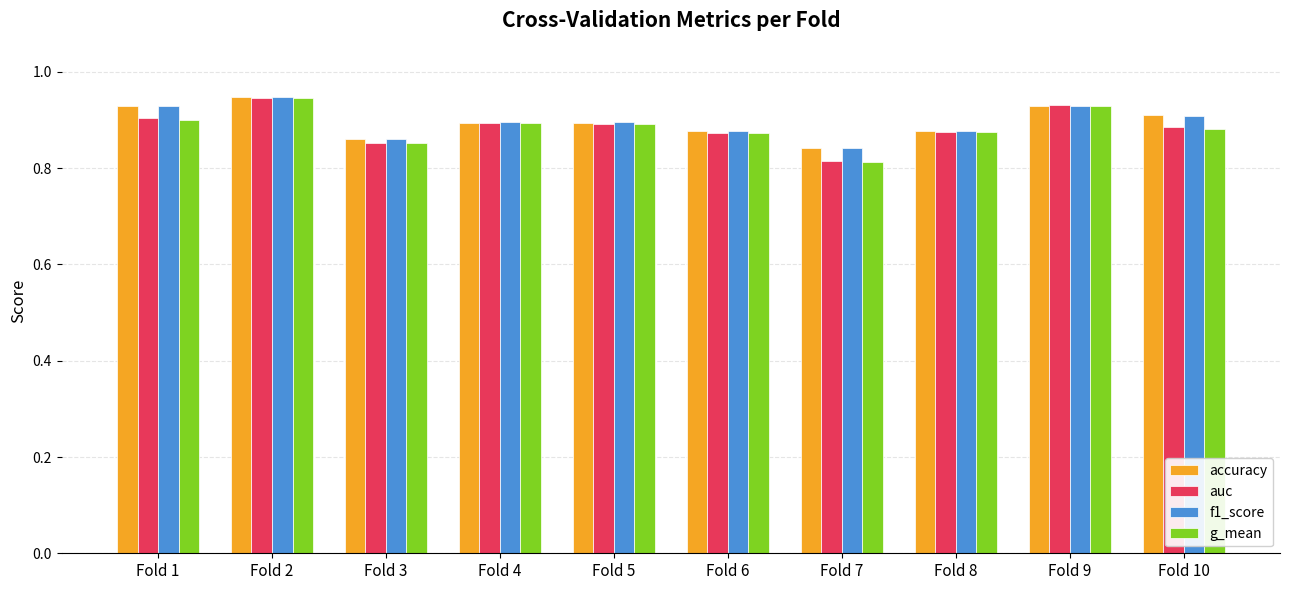

How many bars are there in each group?

4